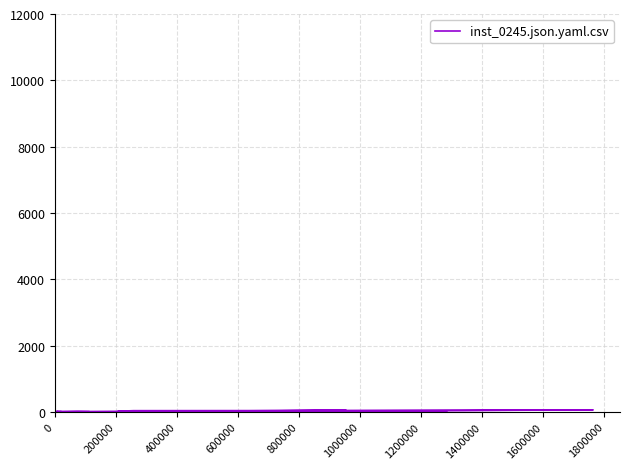

What is the difference between the maximum and minimum values?

57